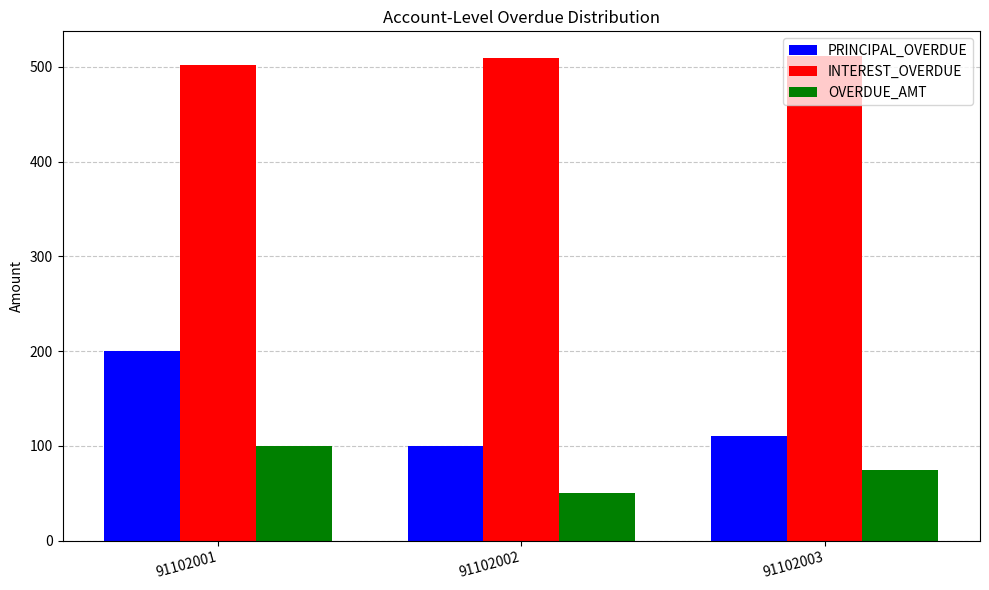

How many values in the INTEREST_OVERDUE series are below 509?

1